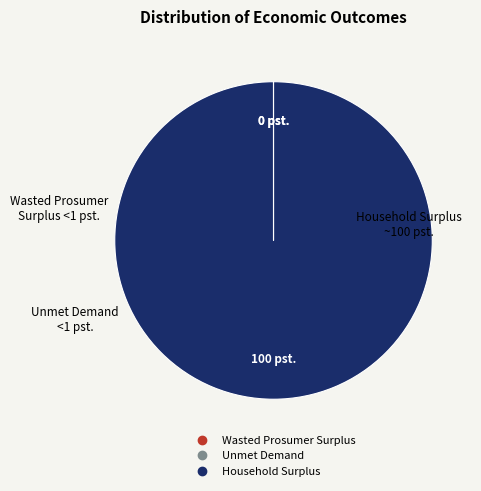

Which category has the biggest portion of the pie?

Household Surplus